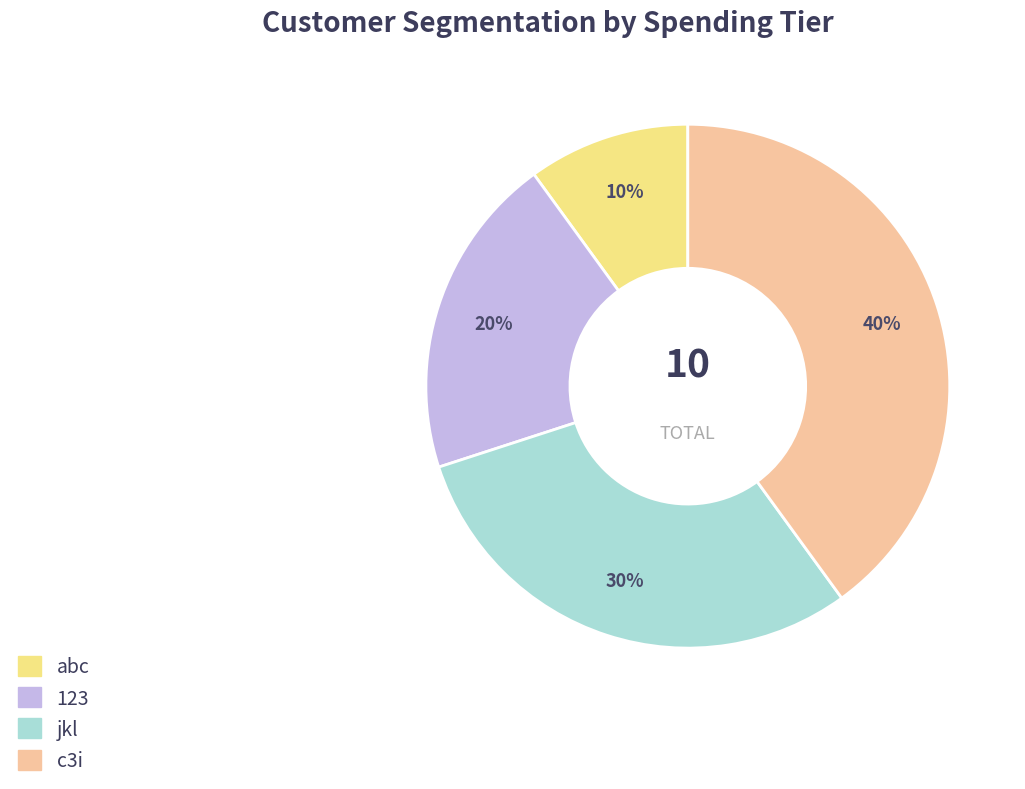

Which category has the smallest portion of the pie?

abc